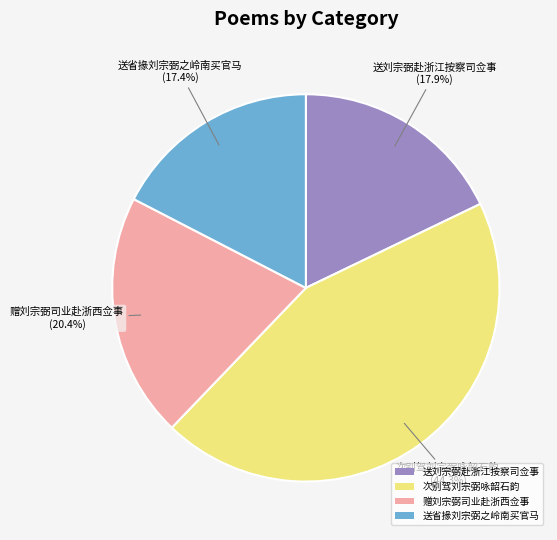

How many segments does this pie chart have?

4